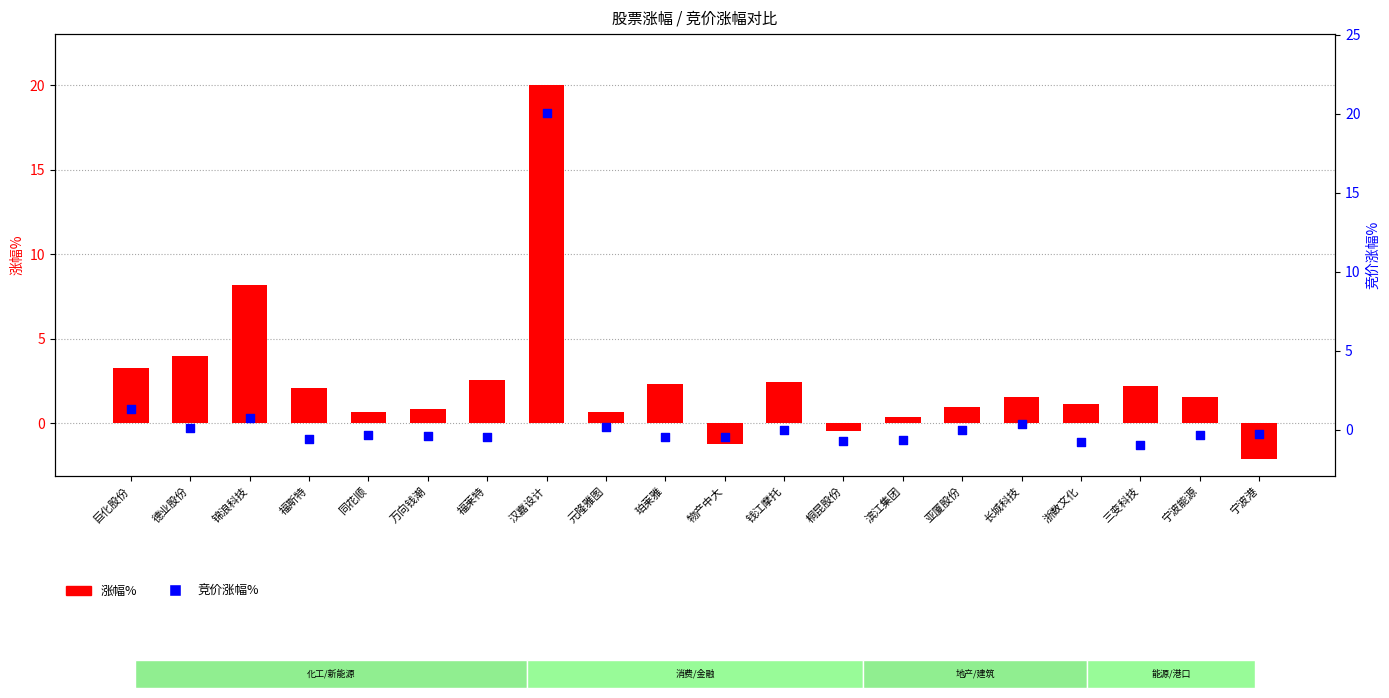

Which series has the largest total across all categories?

涨幅%